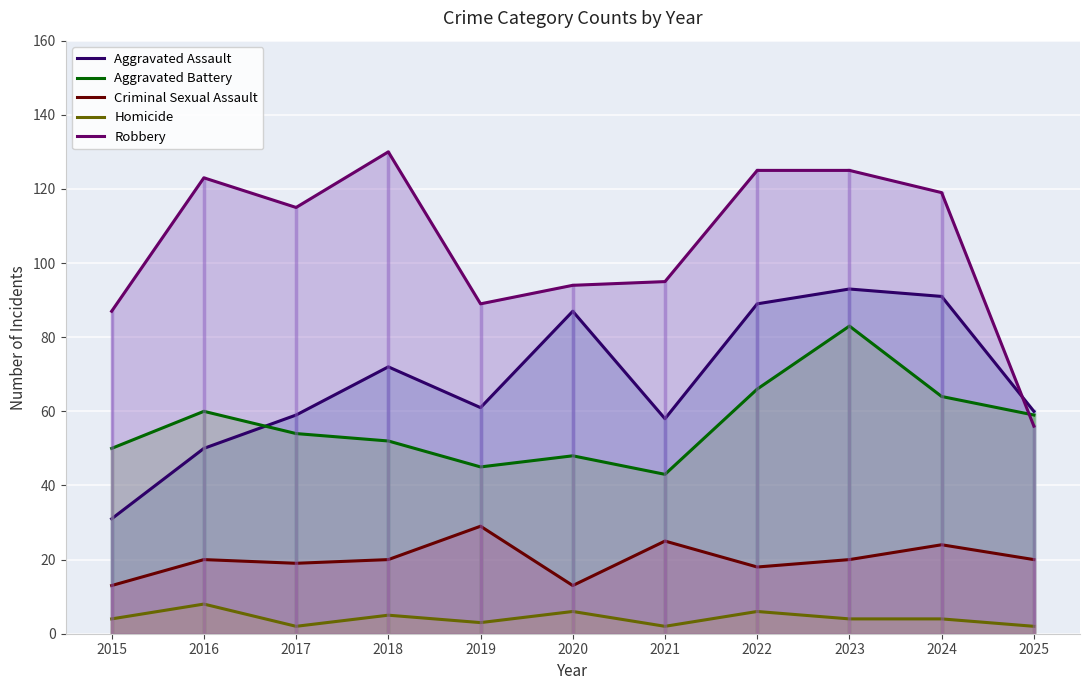

What are all the series names shown in the legend?

Aggravated Assault, Aggravated Battery, Criminal Sexual Assault, Homicide, Robbery